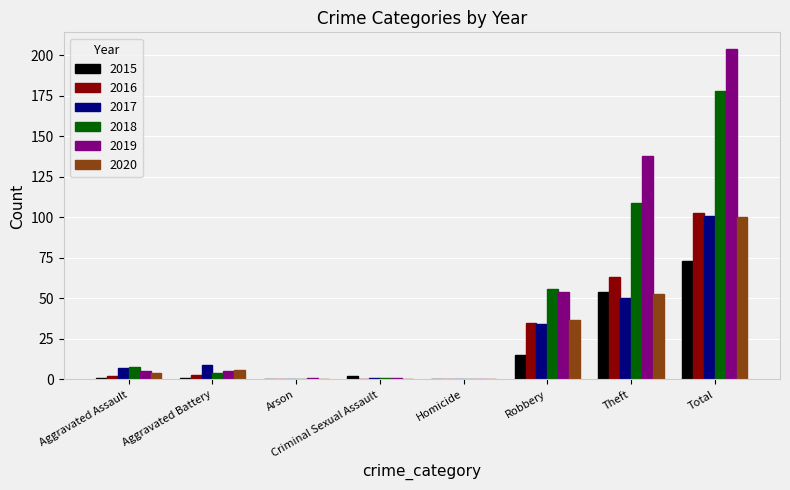

What is the spread (max minus min) of values at Aggravated Assault?

7